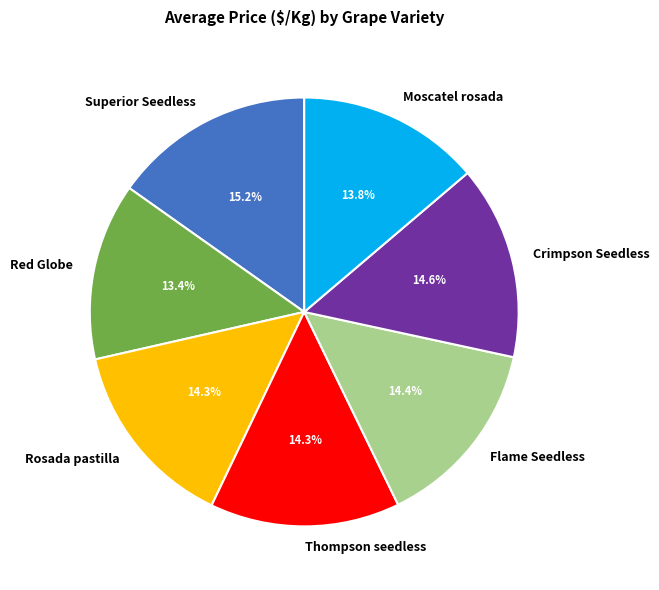

How many segments does this pie chart have?

7